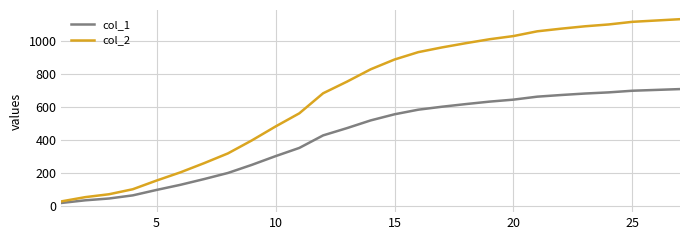

Reading left to right, extract all data points from this chart.

col_1: 16.0	32.0	43.0	62.0	95.0	126.0	161.0	198.0	247.0	300.0	350.0	426.0	470.0	517.0	554.0	582.0	600.0	616.0	631.0	643.0	661.0	671.0	680.0	687.0	697.0	702.0	707.0
col_2: 25.6	51.2	68.8	99.2	152.0	201.6	257.6	316.8	395.2	480.0	560.0	681.6	752.0	827.2	886.4	931.2	960.0	985.6	1009.6	1028.8	1057.6	1073.6	1088.0	1099.2	1115.2	1123.2	1131.2